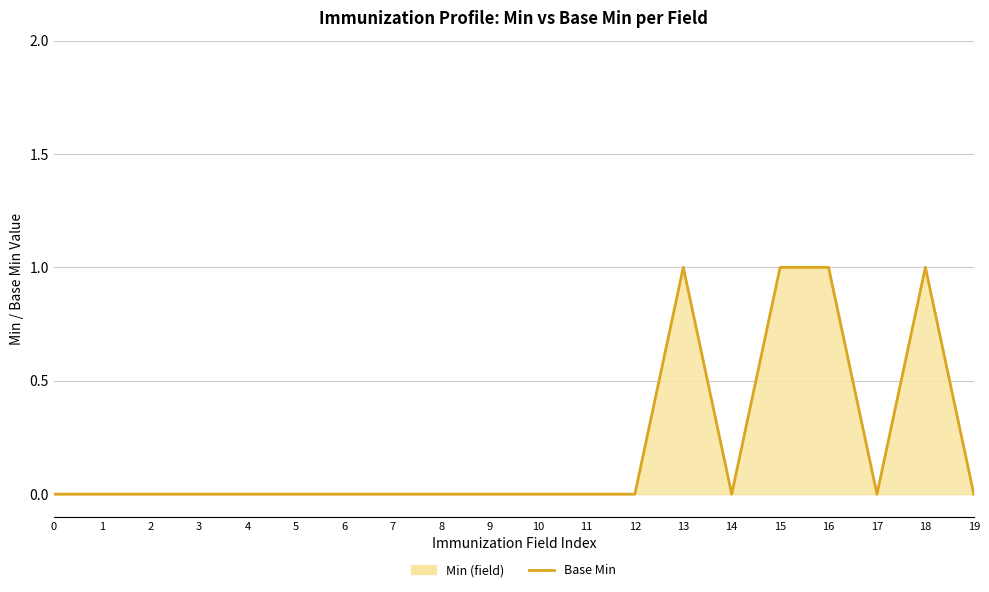

Count the number of data series in this chart.

1